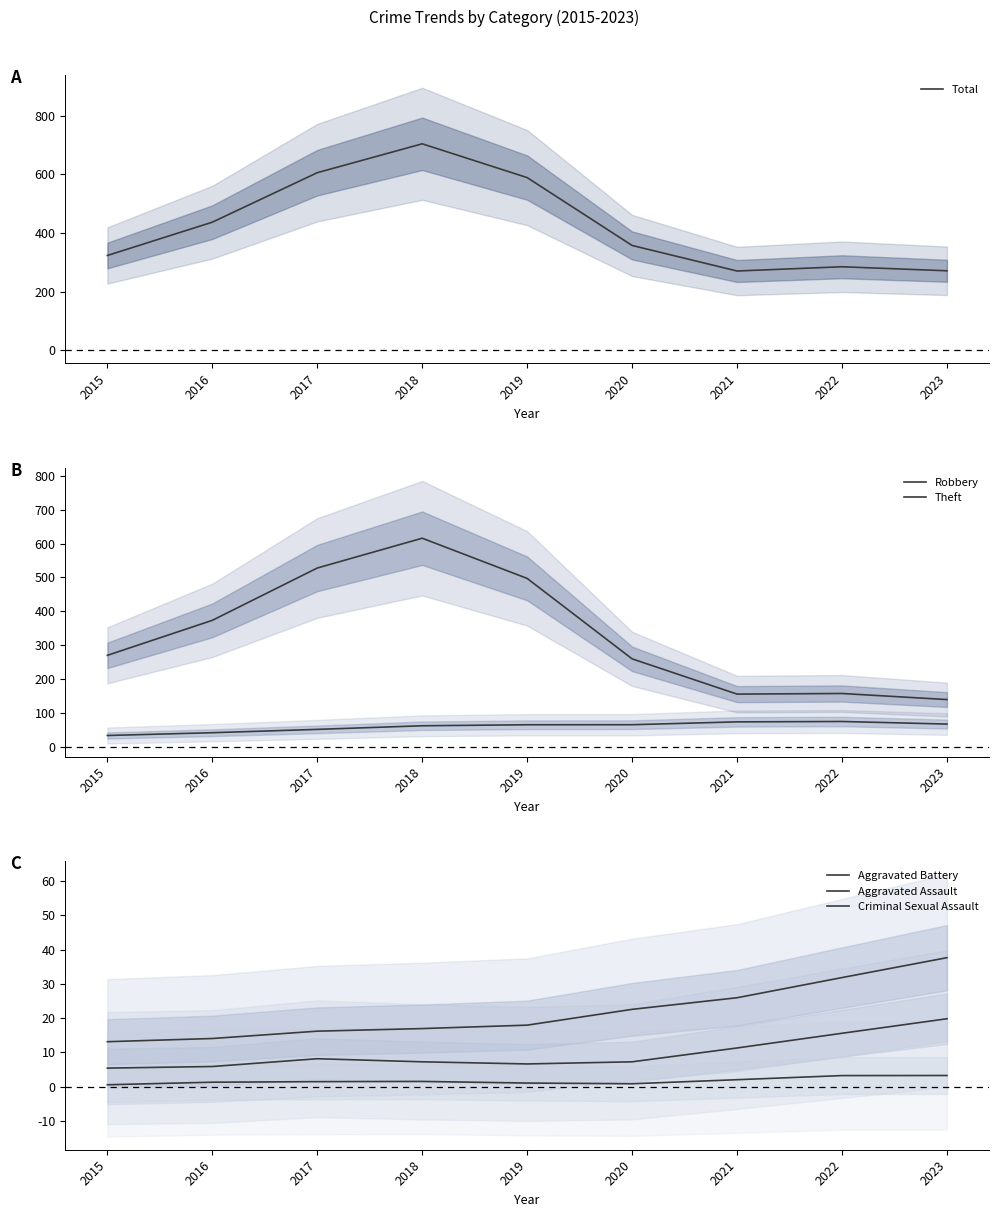

Does the chart have visible grid lines?

No